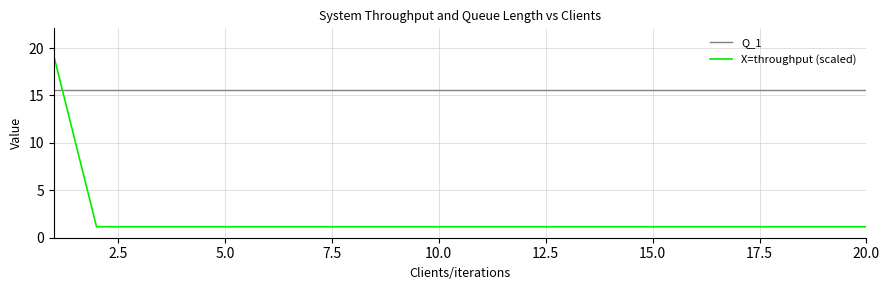

What is the difference between the maximum and minimum values in the X=throughput (scaled) series?

18.0